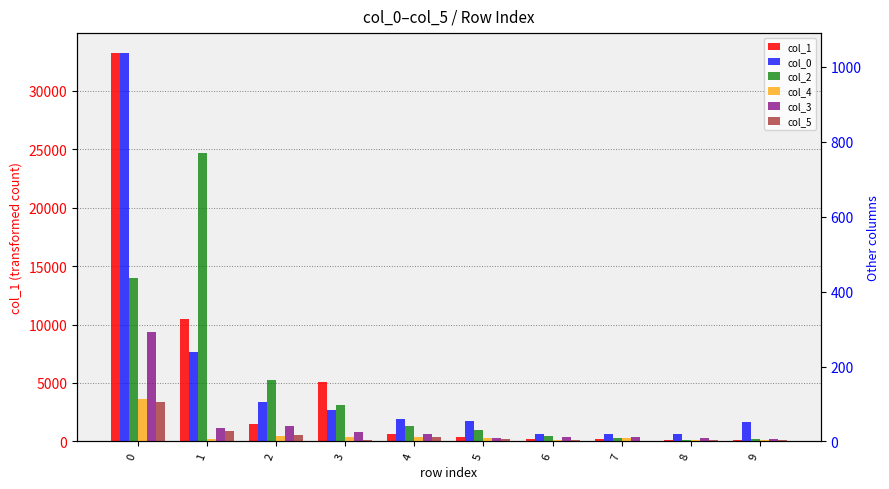

How many series are shown in this chart?

6